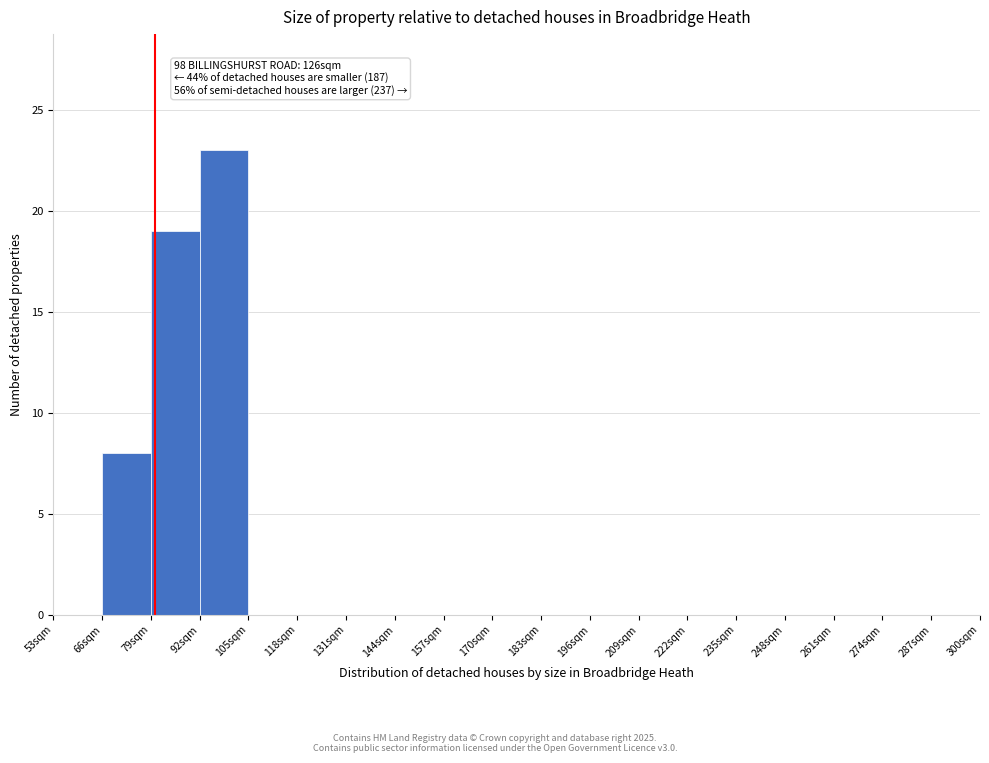

Which range on the x-axis has the tallest bar?

92 to 105